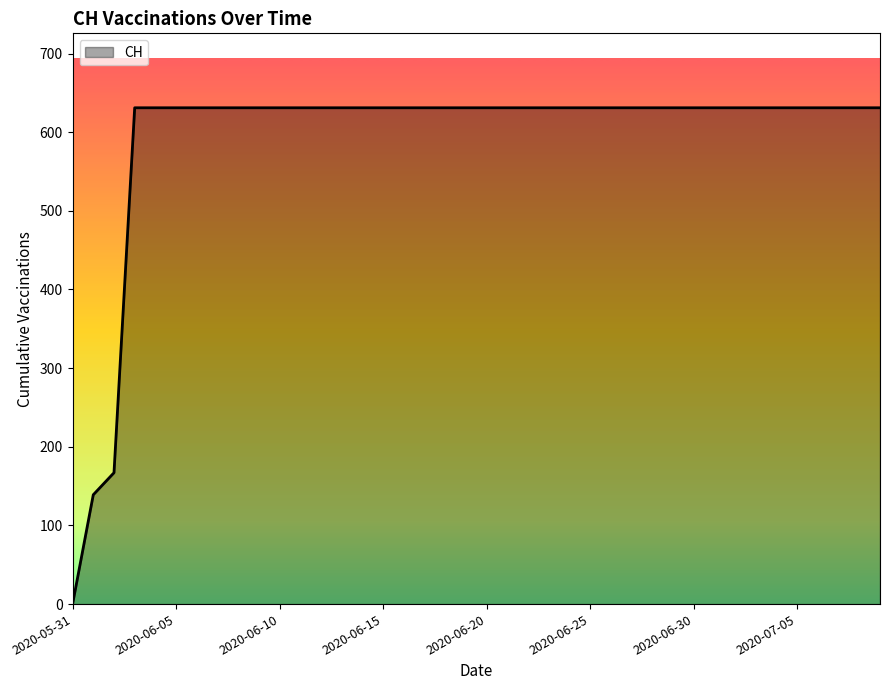

What is the maximum value shown in the chart?

631